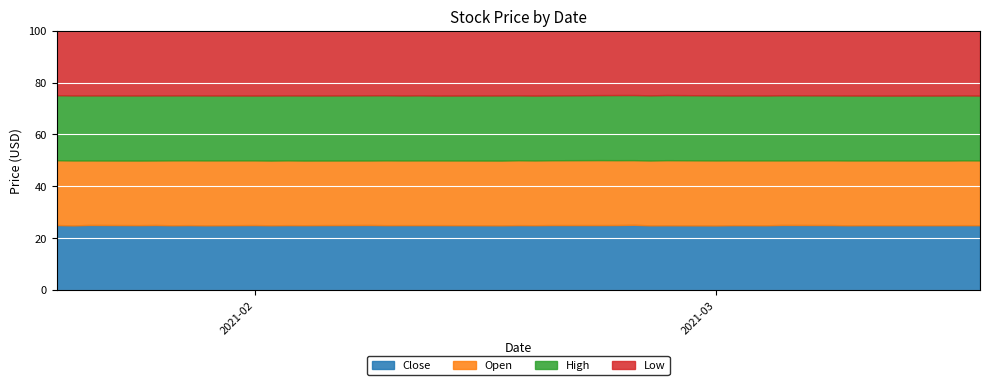

At which label does Low first exceed 10?

2021-01-20